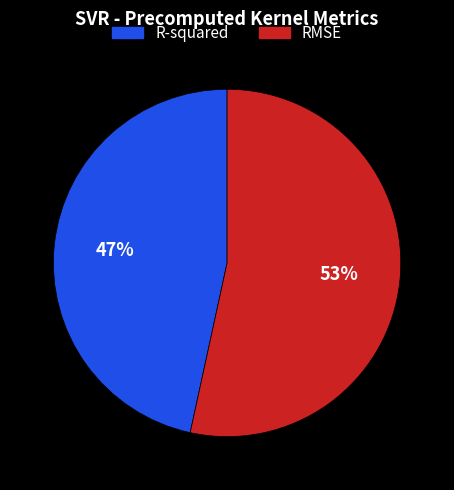

What is the smallest slice in the pie chart?

R-squared